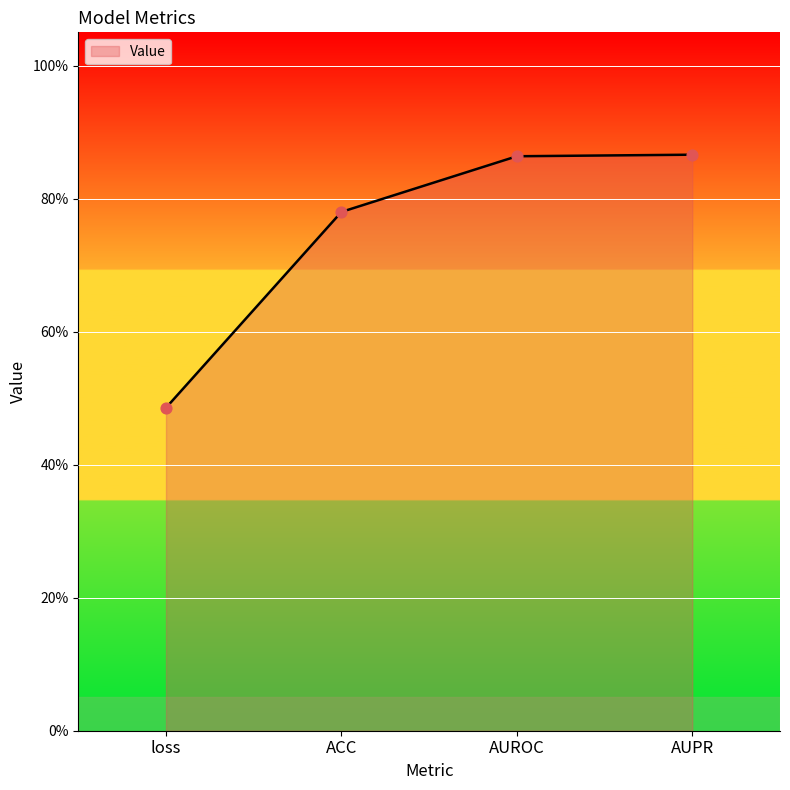

Between loss and AUROC, which is larger?

AUROC